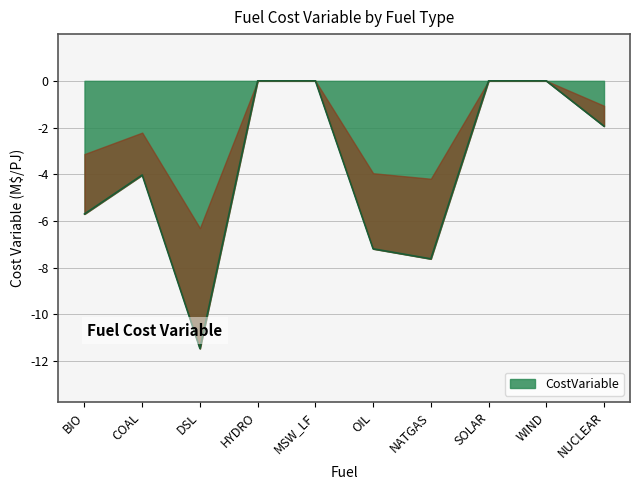

Which category has the lowest value across all series?

DSL